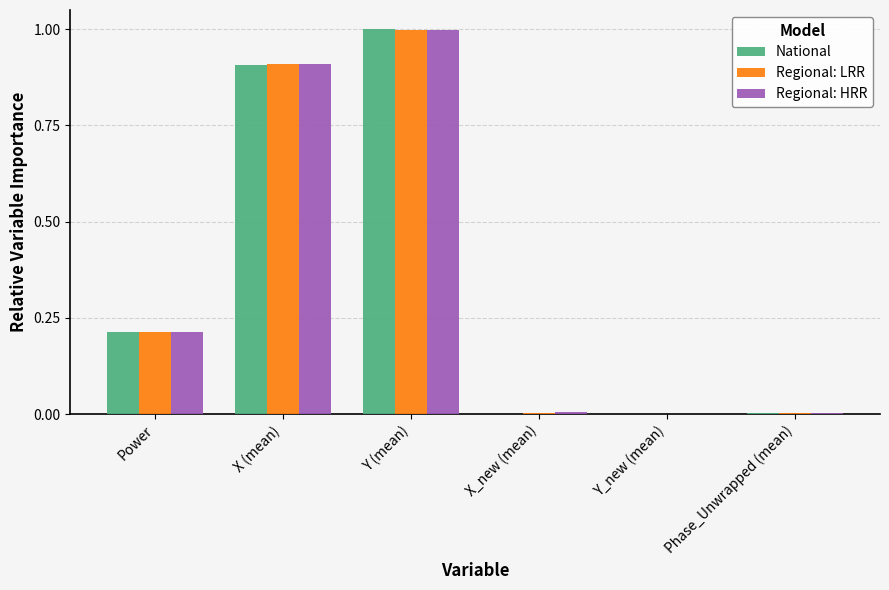

What are all the series names shown in the legend?

National, Regional: LRR, Regional: HRR